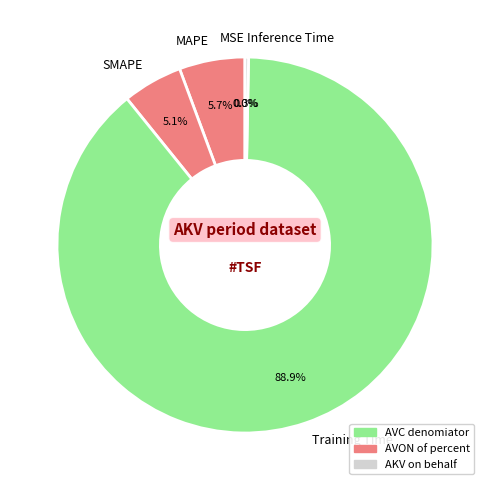

Is the sum of SMAPE and Inference Time greater than half?

No